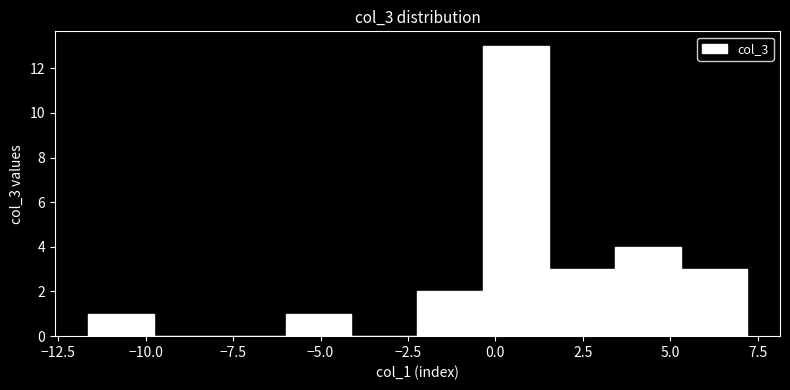

Around what value on the x-axis is the tallest bar? Give the approximate position of its centre, as read against the axis.

0.5